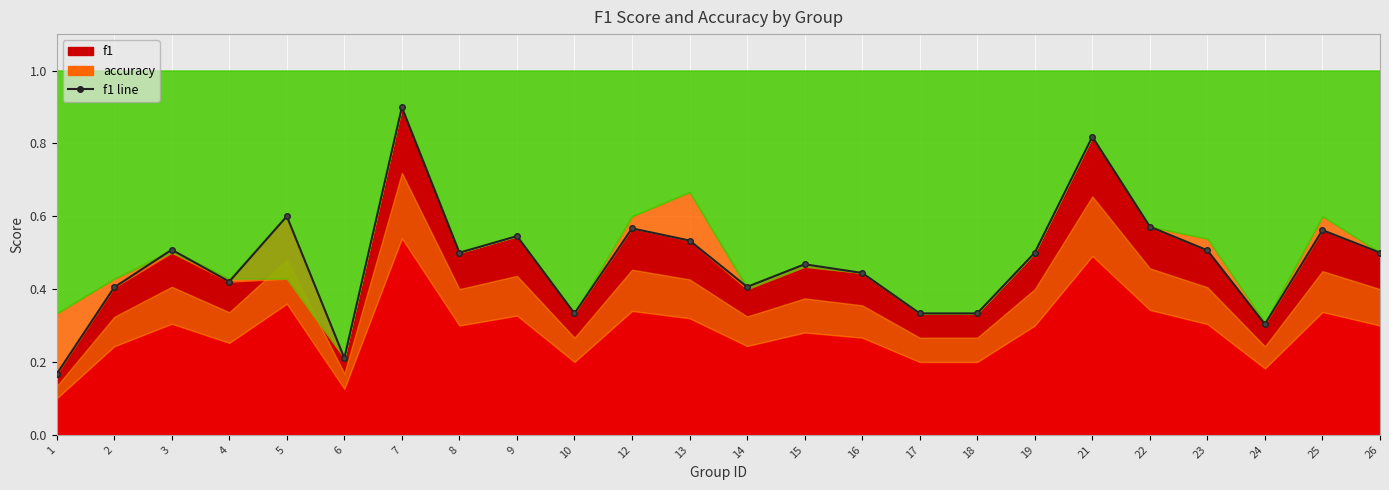

The value at 16 is 0.4. True or false?

True